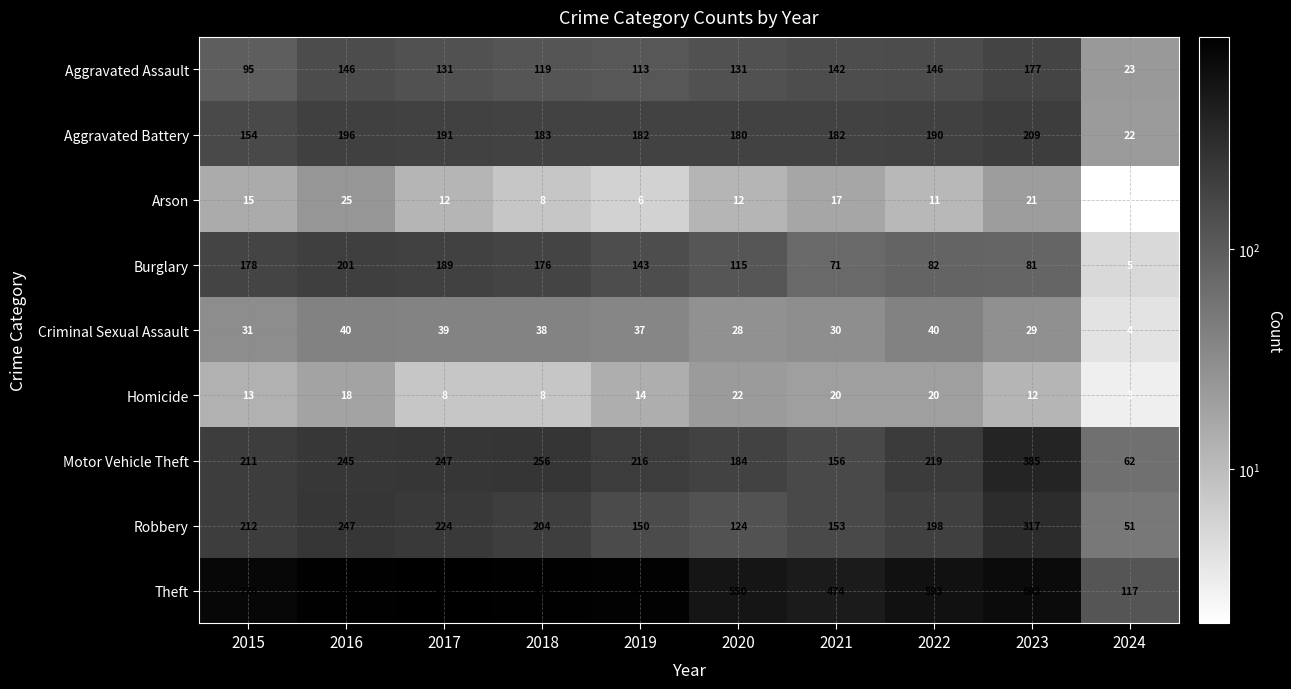

What value does the Burglary series have at 2020, to the nearest 10?

120